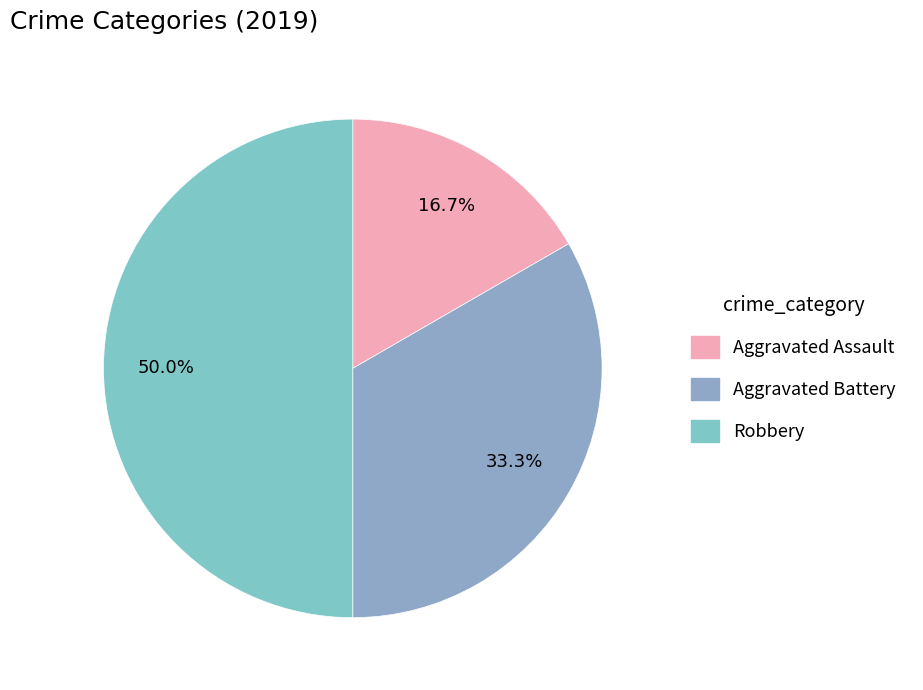

Rank the categories by value from lowest to highest.

Aggravated Assault, Aggravated Battery, Robbery